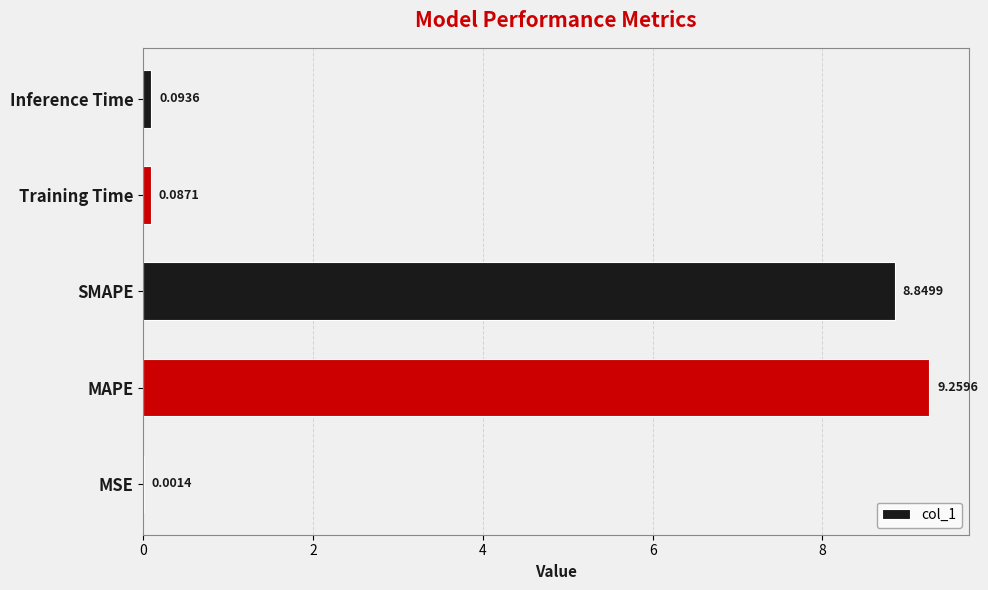

At which category does the chart reach its peak across all series?

MAPE